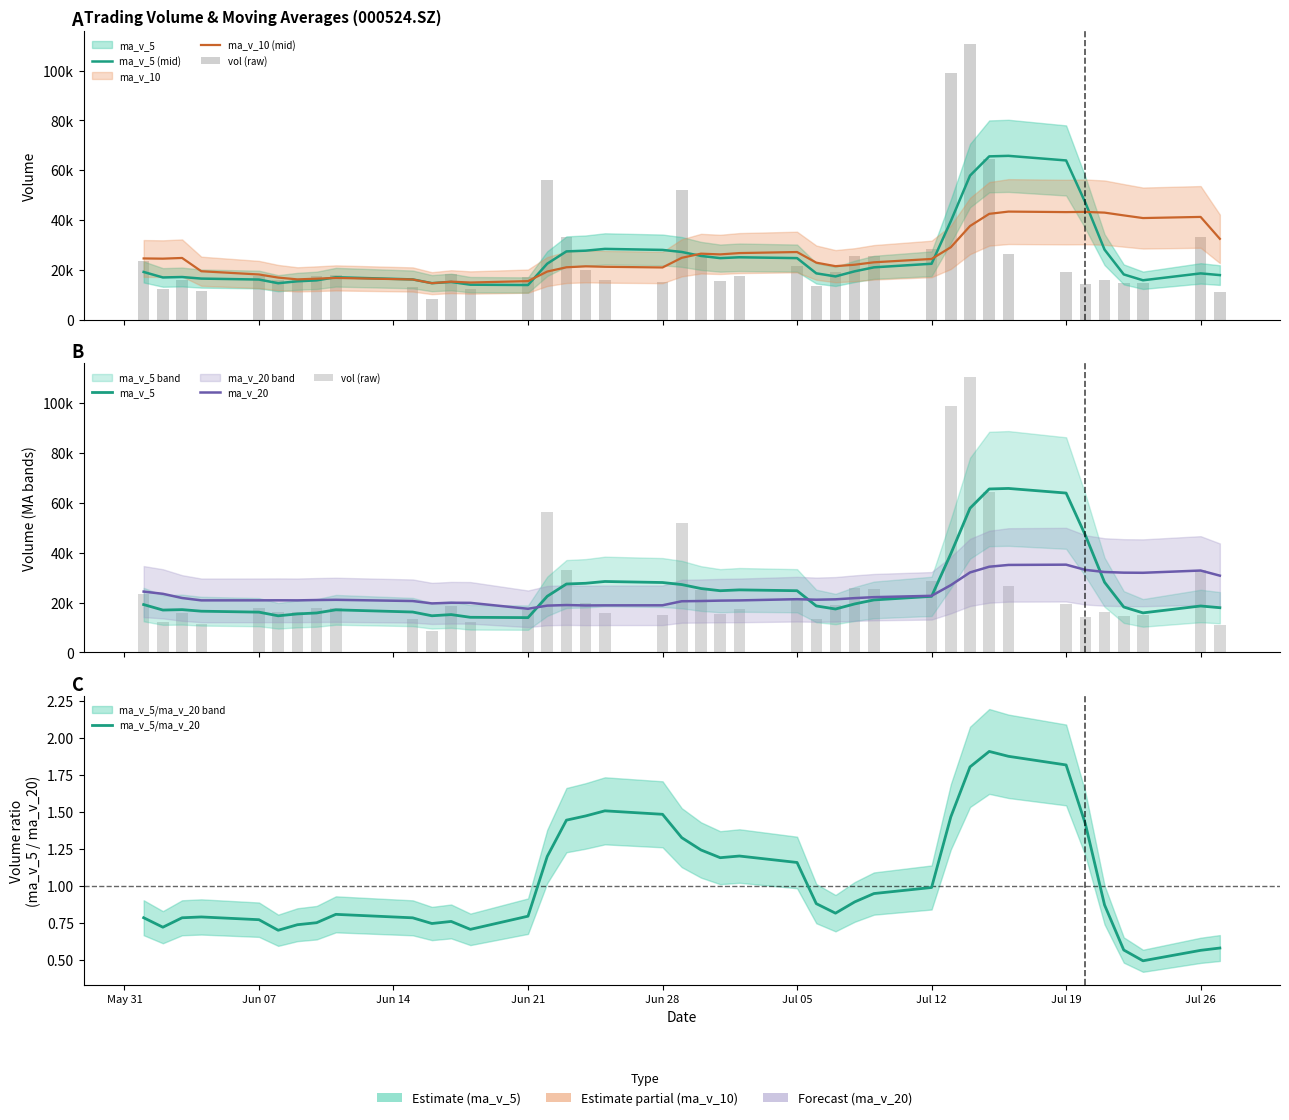

Which series has the widest spread of values?

vol (raw)